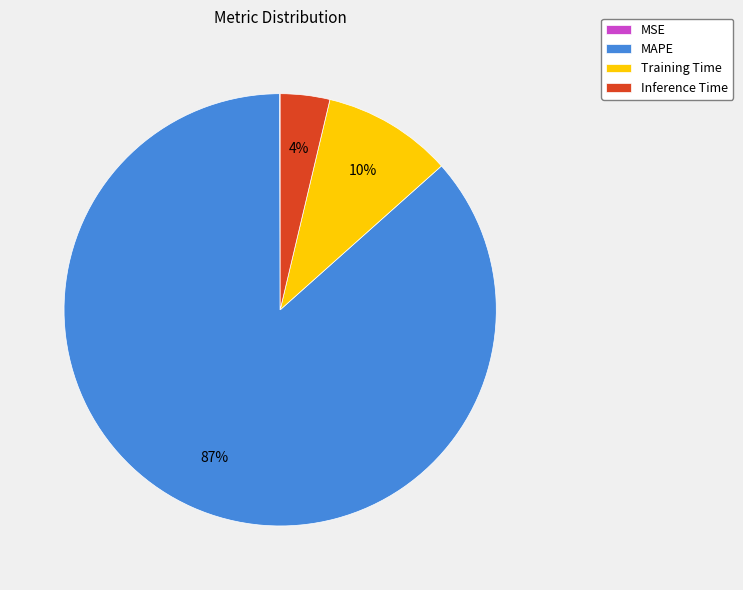

Is there any slice that represents more than half of the pie?

Yes